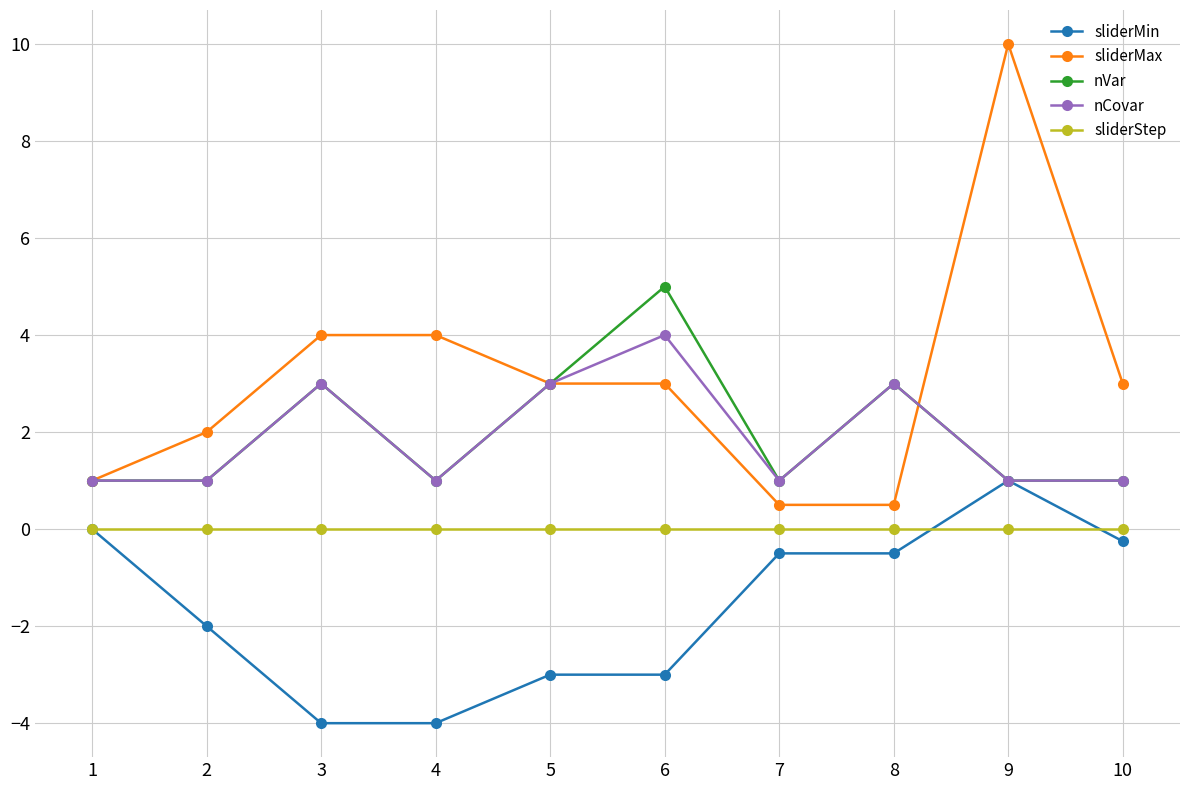

What is the lowest value of the nVar series?

1.0